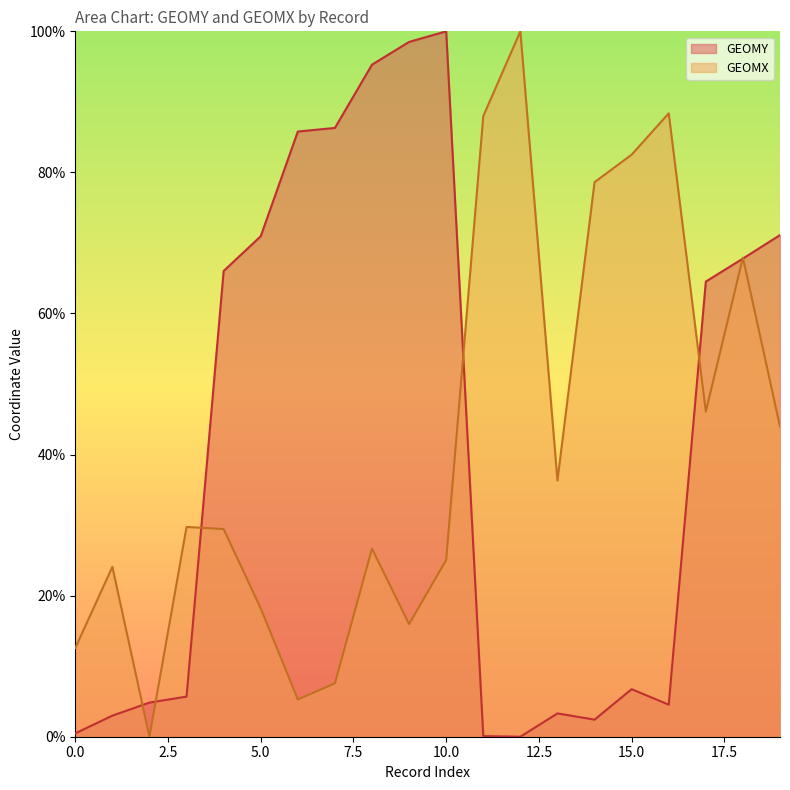

Which series ends up on top after the final intersection of GEOMX and GEOMY?

GEOMY